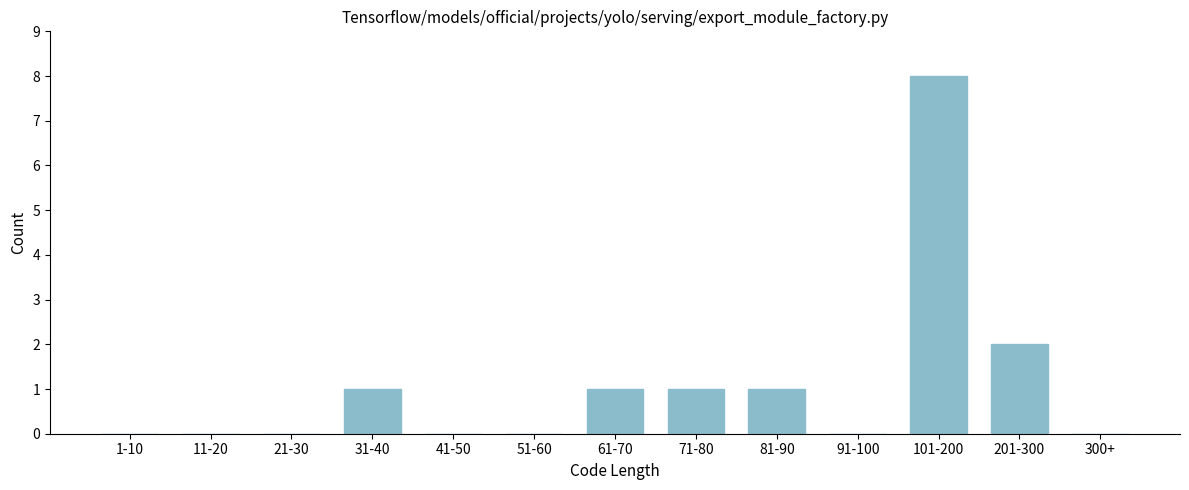

Reading left to right, list all the values displayed in this chart.

1-10=0	11-20=0	21-30=0	31-40=1	41-50=0	51-60=0	61-70=1	71-80=1	81-90=1	91-100=0	101-200=8	201-300=2	300+=0